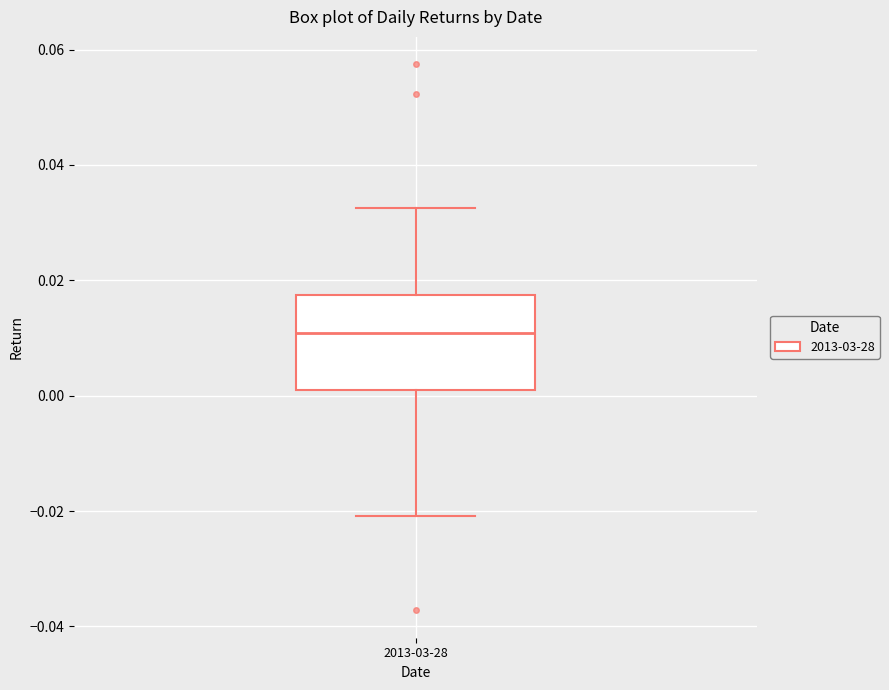

Transcribe this box plot: give where the median line is, the range the box spans, and where the two whiskers end, as read against the y-axis. The values are not printed on the chart, so give them approximately, as read against the axis.

median 0.010, box 0.000 to 0.018, whiskers -0.020 to 0.032